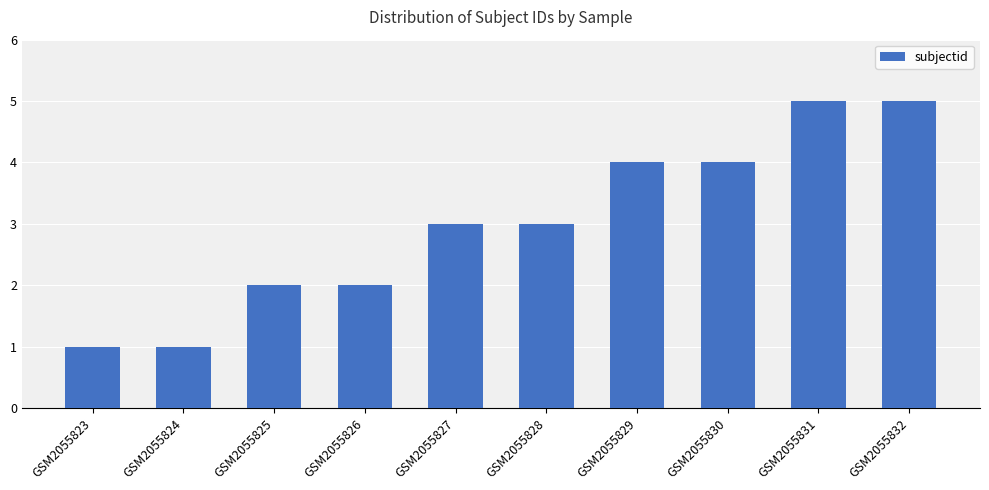

Between GSM2055830 and GSM2055826, which is larger?

GSM2055830